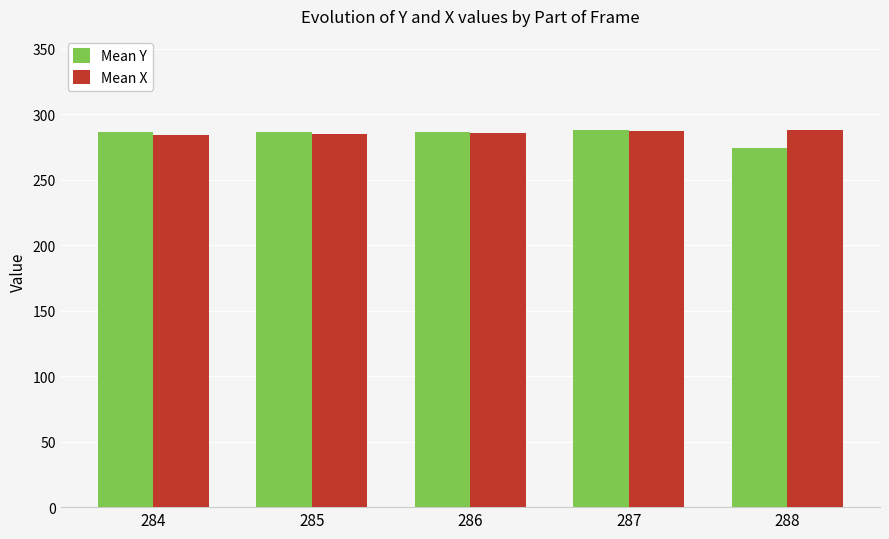

What is the average value of the Mean X series?

286.0